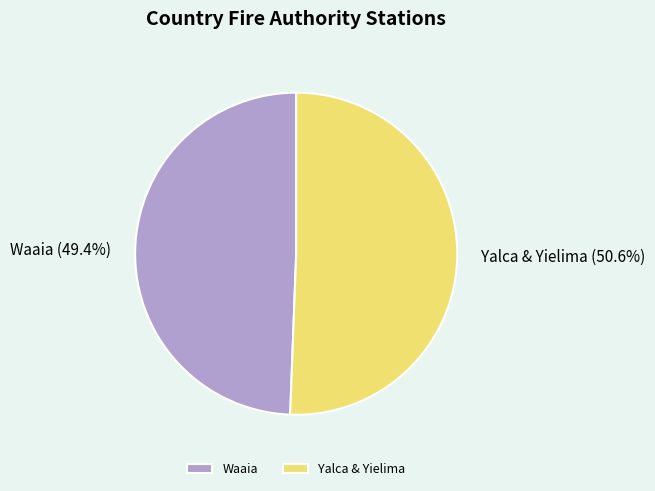

Does Waaia account for over 50% of the chart?

No